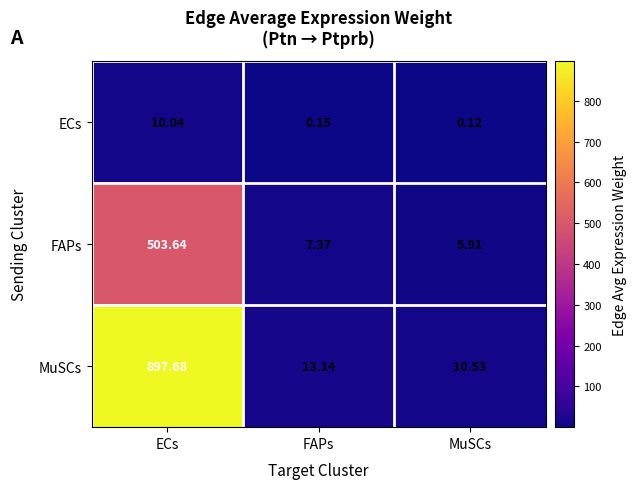

At FAPs, list the series in order from smallest to largest.

ECs, FAPs, MuSCs